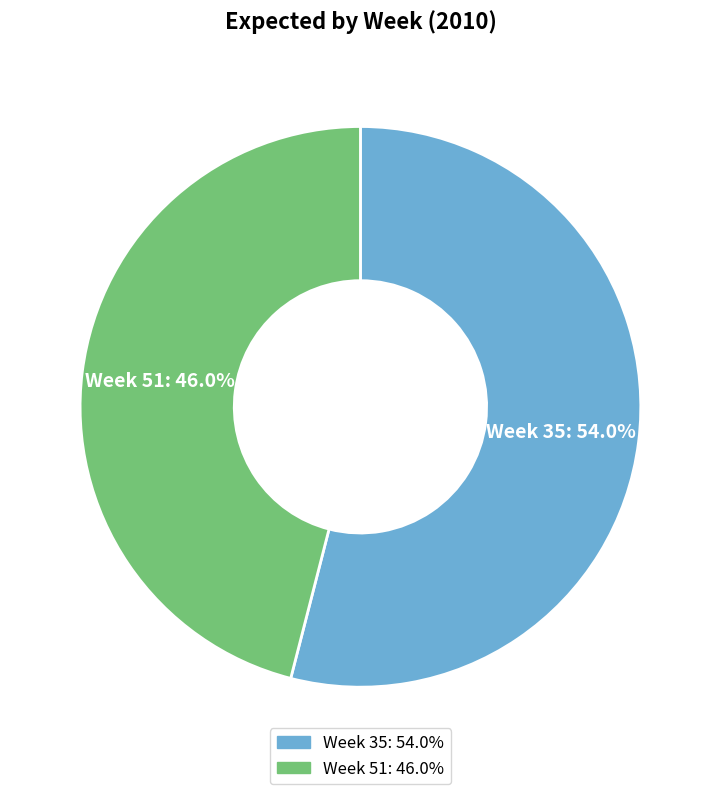

Which has a higher value, Week 35 or Week 51?

Week 35